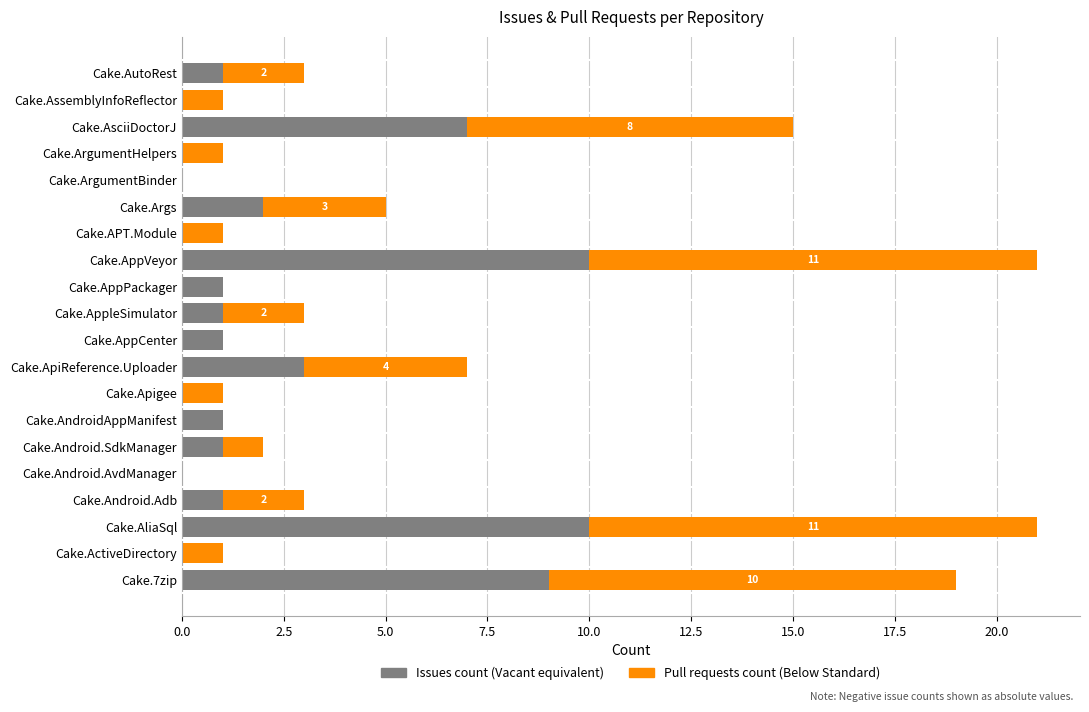

What is the total value across all series at Cake.ApiReference.Uploader?

7